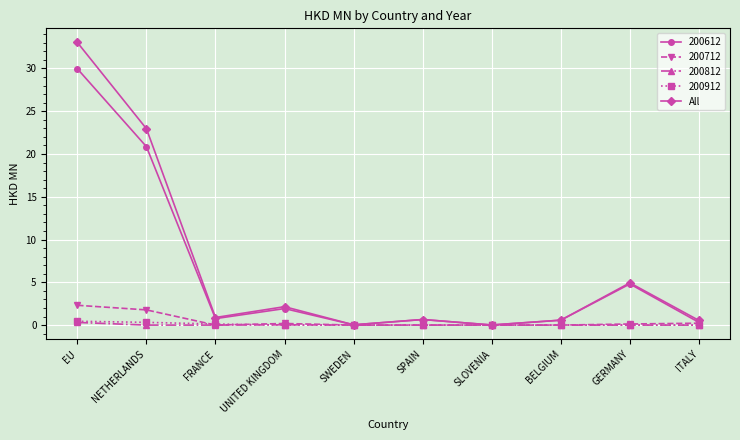

Which series has the largest range (max minus min)?

All